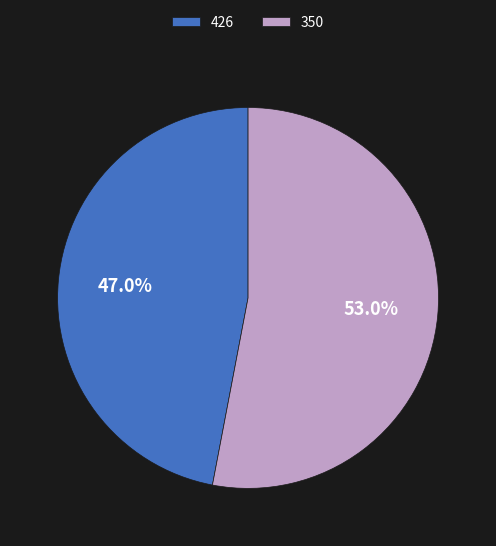

Which slice represents more than half of the pie?

350